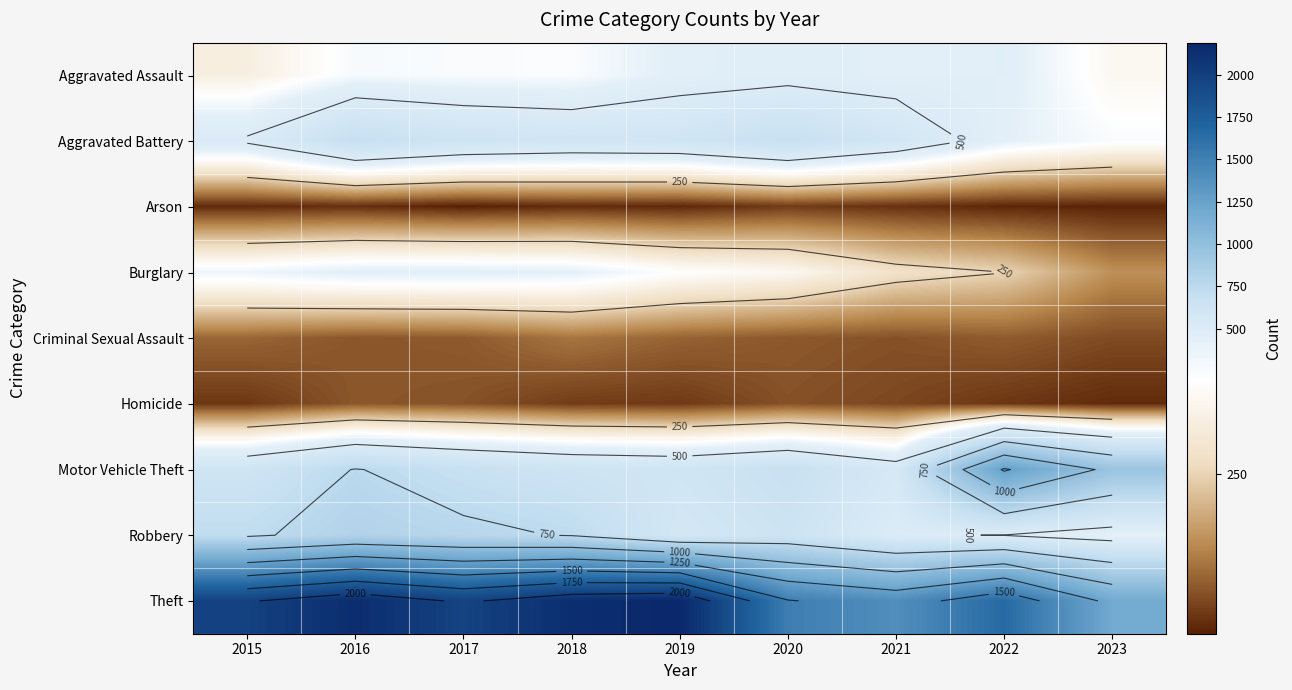

At which category does the chart reach its minimum across all series?

2017